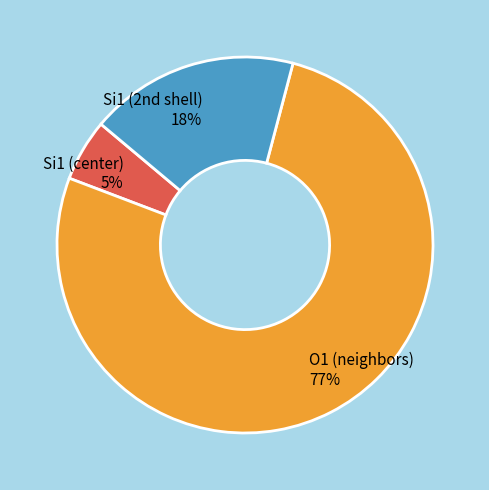

Count the number of slices in the pie.

3